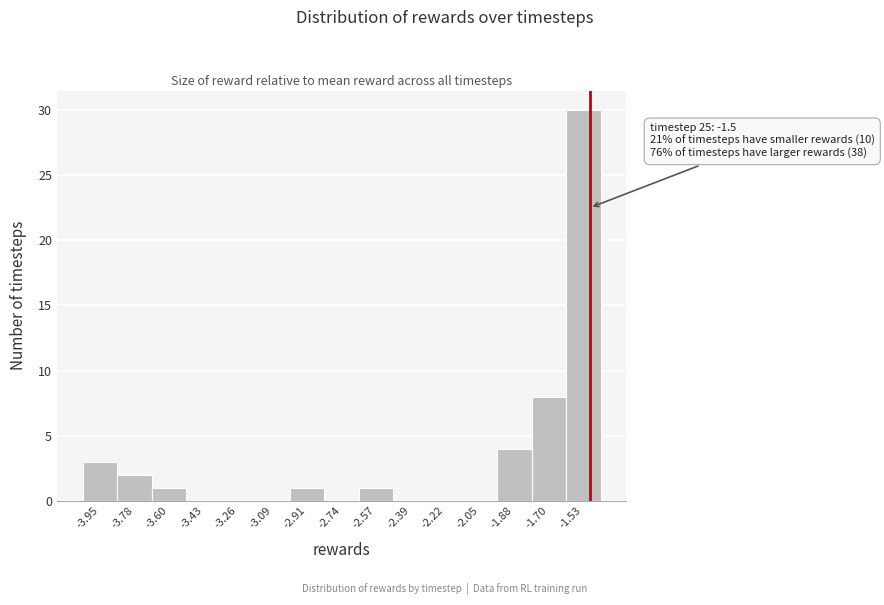

Over which range of the x-axis is the bar tallest?

-1.62 to -1.44